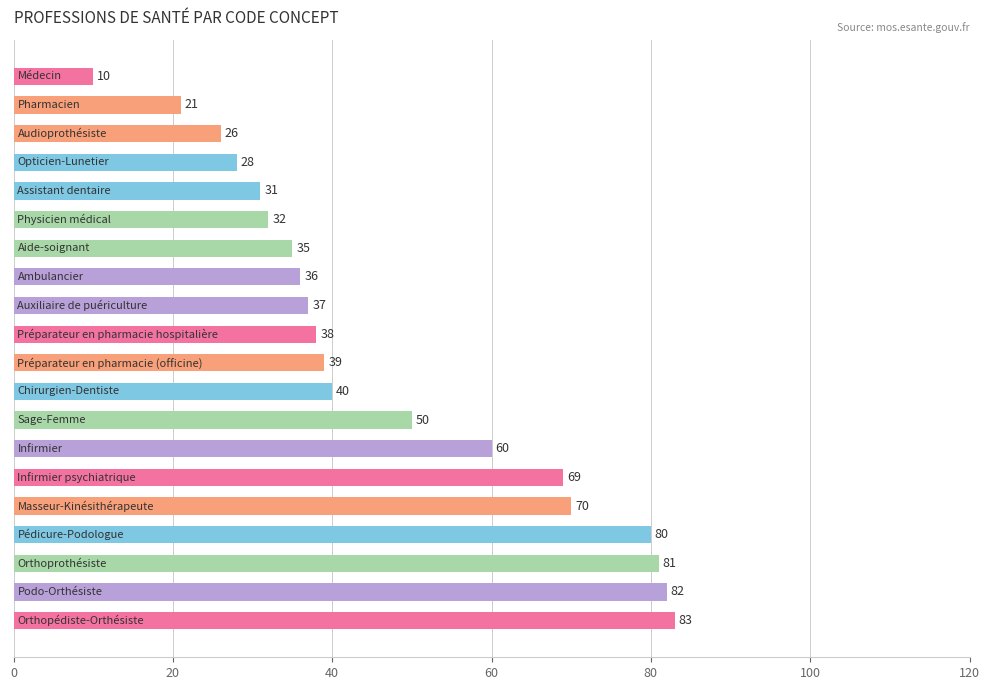

What is the value of the 18th bar from the top?

81